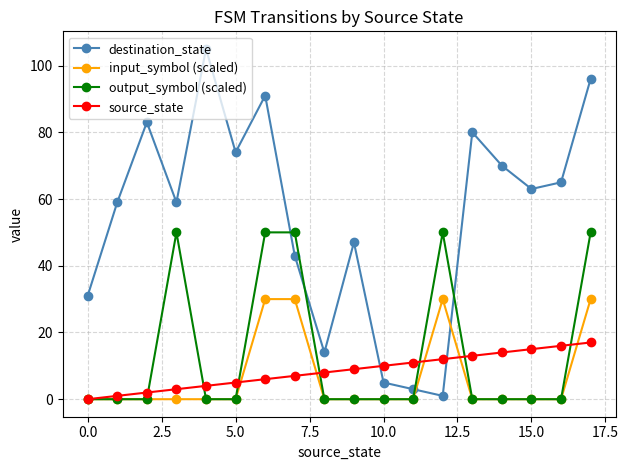

Reading left to right, what are all the values shown in this chart?

destination_state: 31	59	83	59	105	74	91	43	14	47	5	3	1	80	70	63	65	96
input_symbol (scaled): 0	0	0	0	0	0	30	30	0	0	0	0	30	0	0	0	0	30
output_symbol (scaled): 0	0	0	50	0	0	50	50	0	0	0	0	50	0	0	0	0	50
source_state: 0	1	2	3	4	5	6	7	8	9	10	11	12	13	14	15	16	17